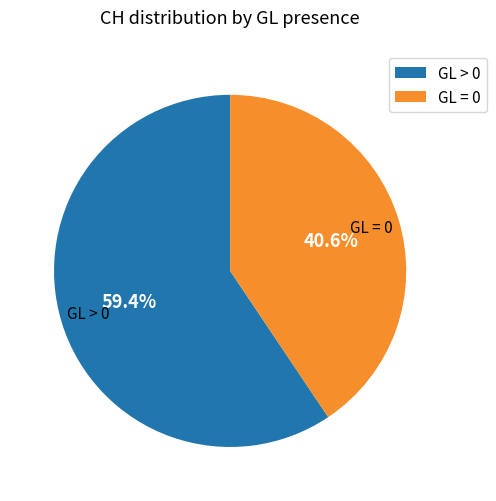

What is the largest slice in the pie chart?

GL > 0